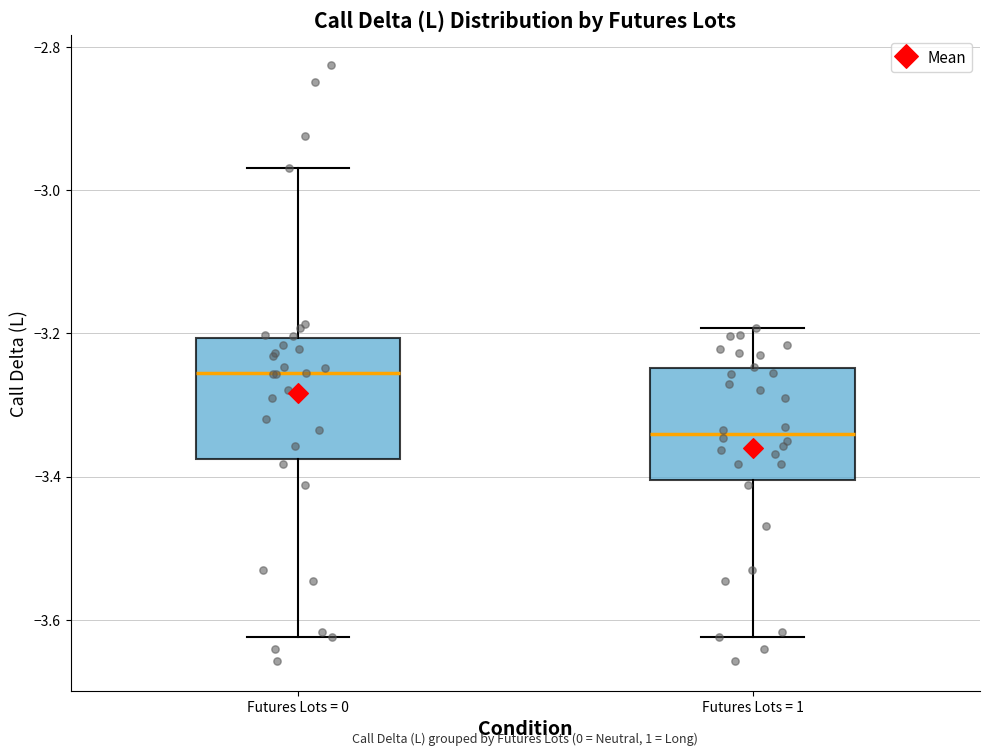

Reading left to right, read every box against the y-axis: the position of its median line, the range the box covers, and the ends of its whiskers. The values are not printed on the chart, so give them approximately, as read against the axis.

Futures Lots = 0: median -3.26, box -3.38 to -3.20, whiskers -3.62 to -2.96
Futures Lots = 1: median -3.34, box -3.40 to -3.24, whiskers -3.62 to -3.20